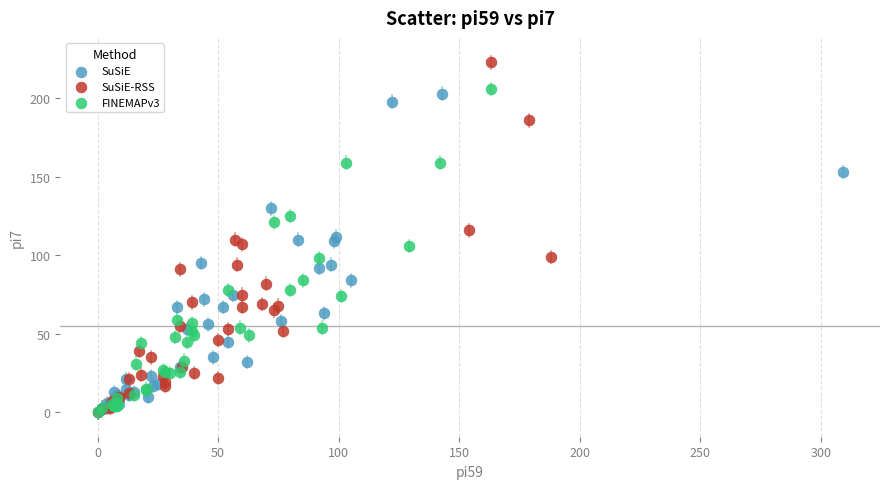

Which series has the largest Y range (max minus min)?

SuSiE-RSS